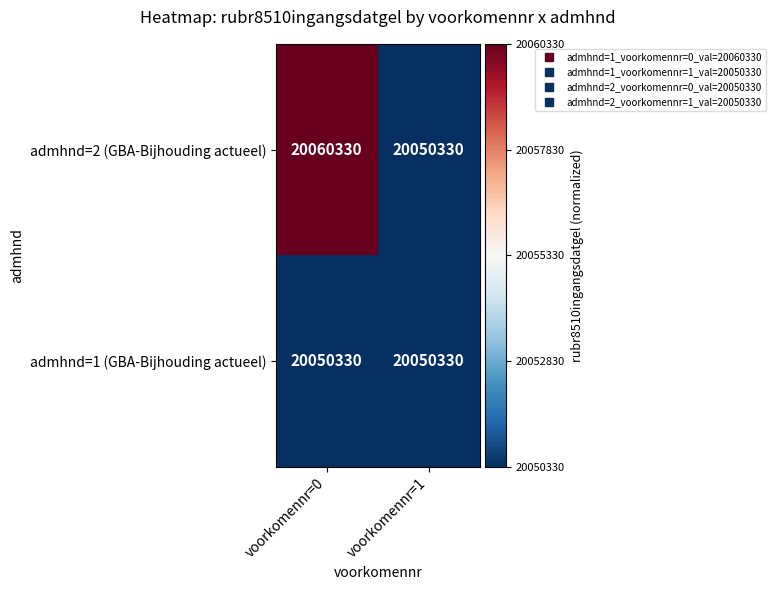

Reading right to left, what are all the values shown in this chart?

admhnd=2 (GBA-Bijhouding actueel): voorkomennr=1=20050330	voorkomennr=0=20060330
admhnd=1 (GBA-Bijhouding actueel): voorkomennr=1=20050330	voorkomennr=0=20050330